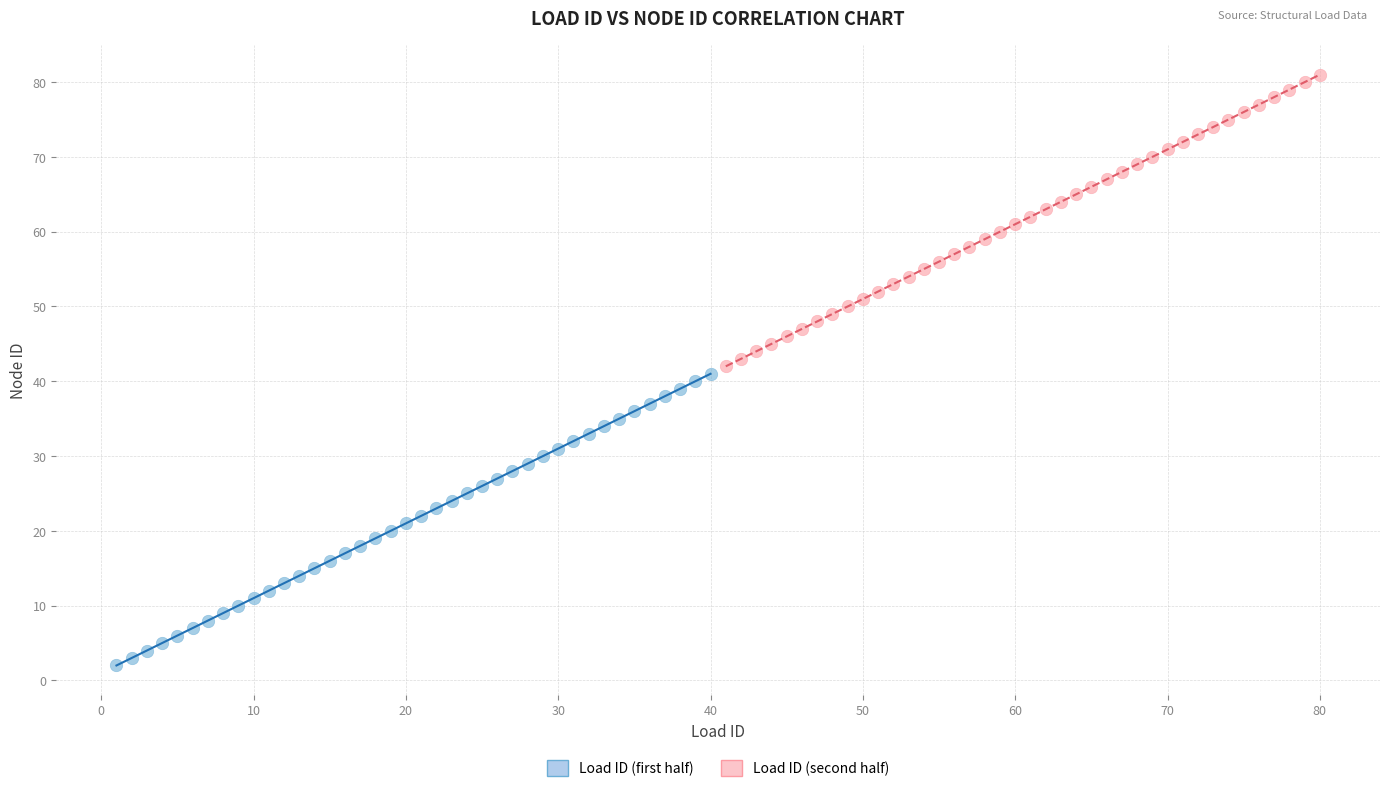

Which series reaches the minimum Y coordinate?

Load ID (first half)